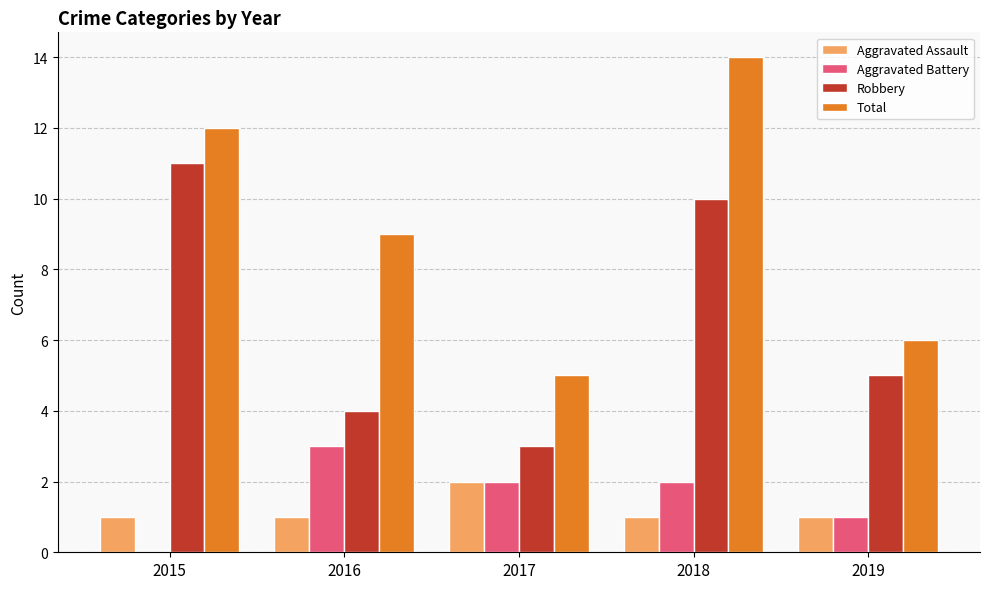

Which category has the highest value across all series?

2018